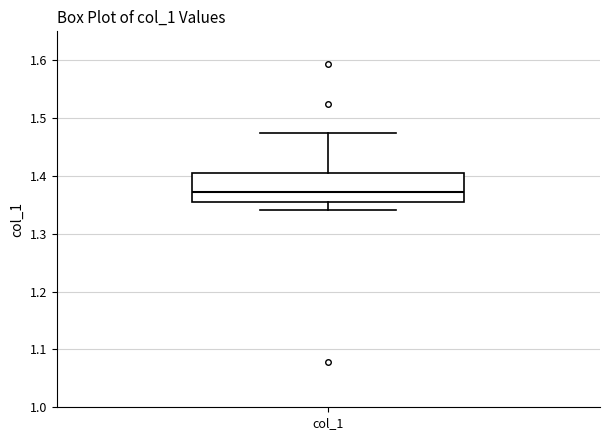

Where does the lower whisker of the box for col_1 end on the y-axis? The values are not printed on the chart, so give them approximately, as read against the axis.

1.34